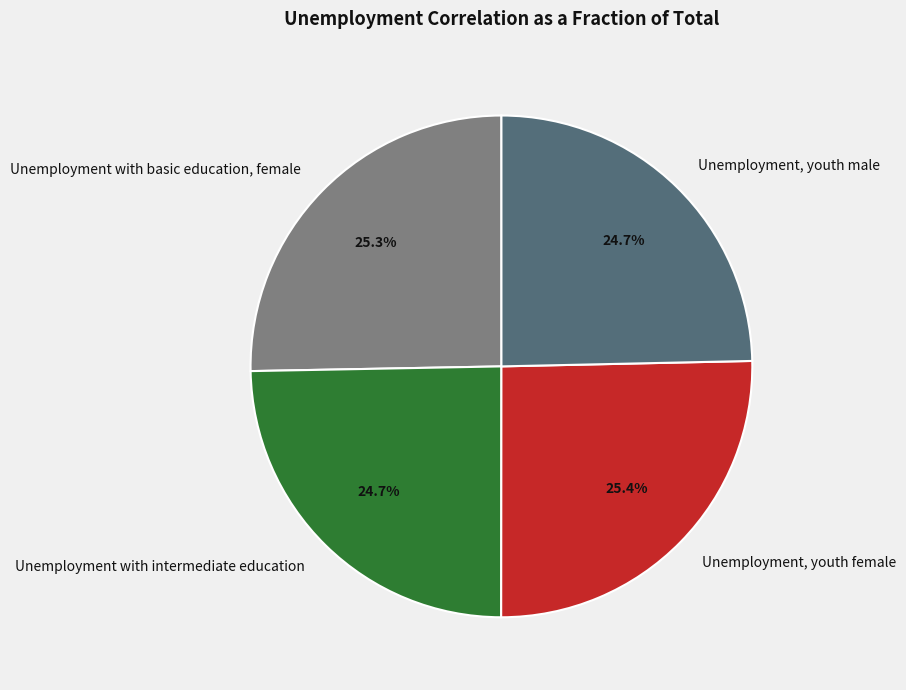

The Unemployment with basic education, female slice represents 33% of the pie. True or false?

False